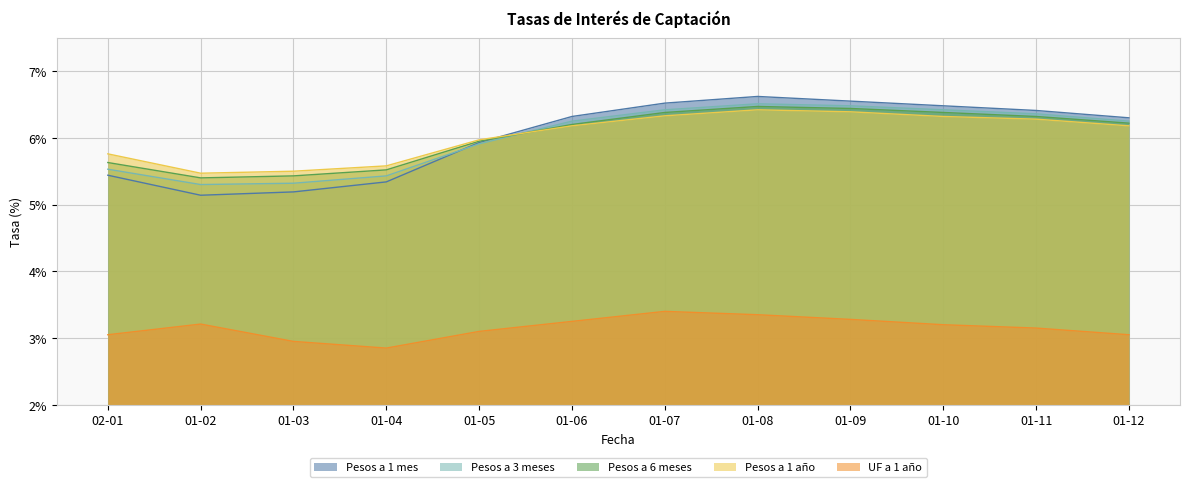

What is the greatest value displayed?

6.6